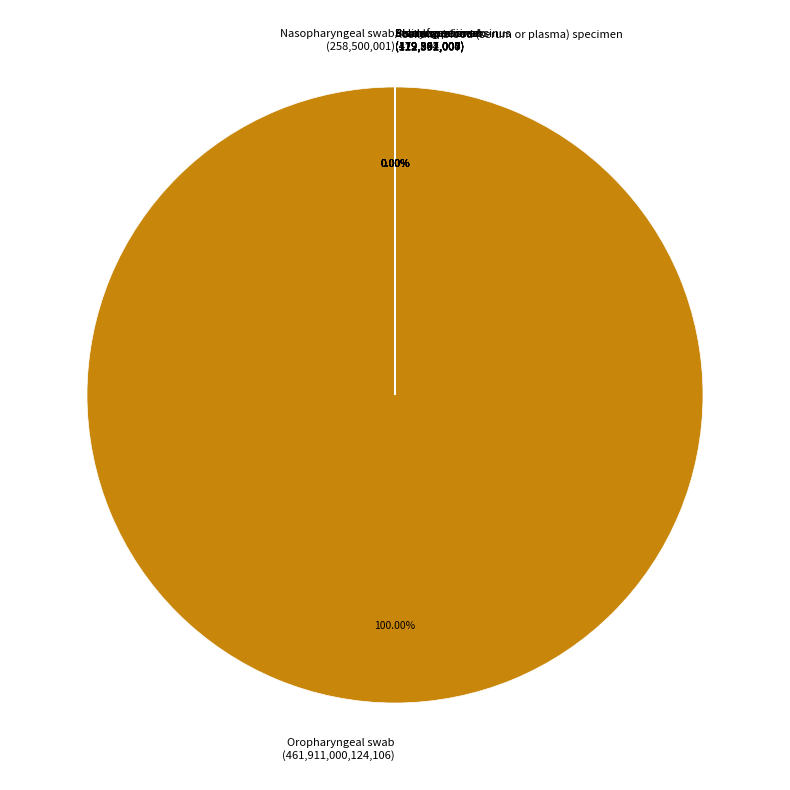

What is the change in value from Nasopharyngeal swab to Plasma specimen?

-139138995